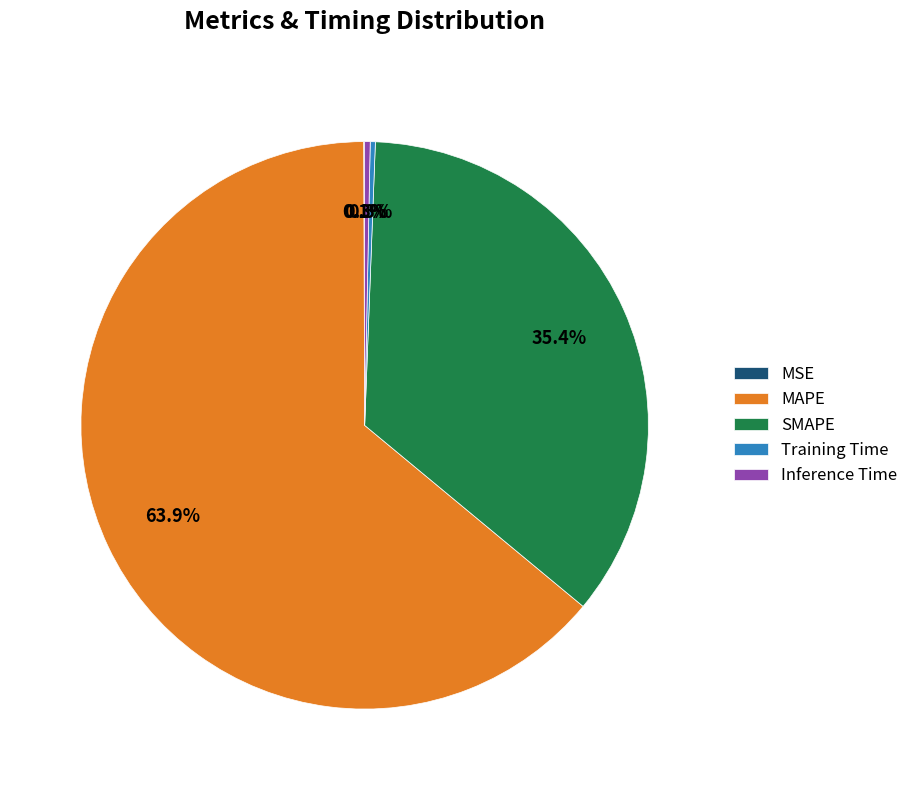

To the nearest percent, what is the combined percentage of MAPE and Training Time?

64%